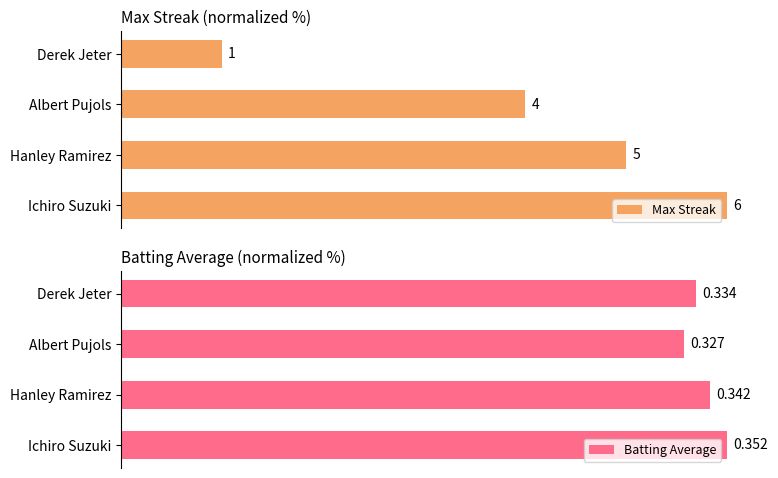

Rank the series at Ichiro Suzuki from highest to lowest value.

Max Streak, Batting Average